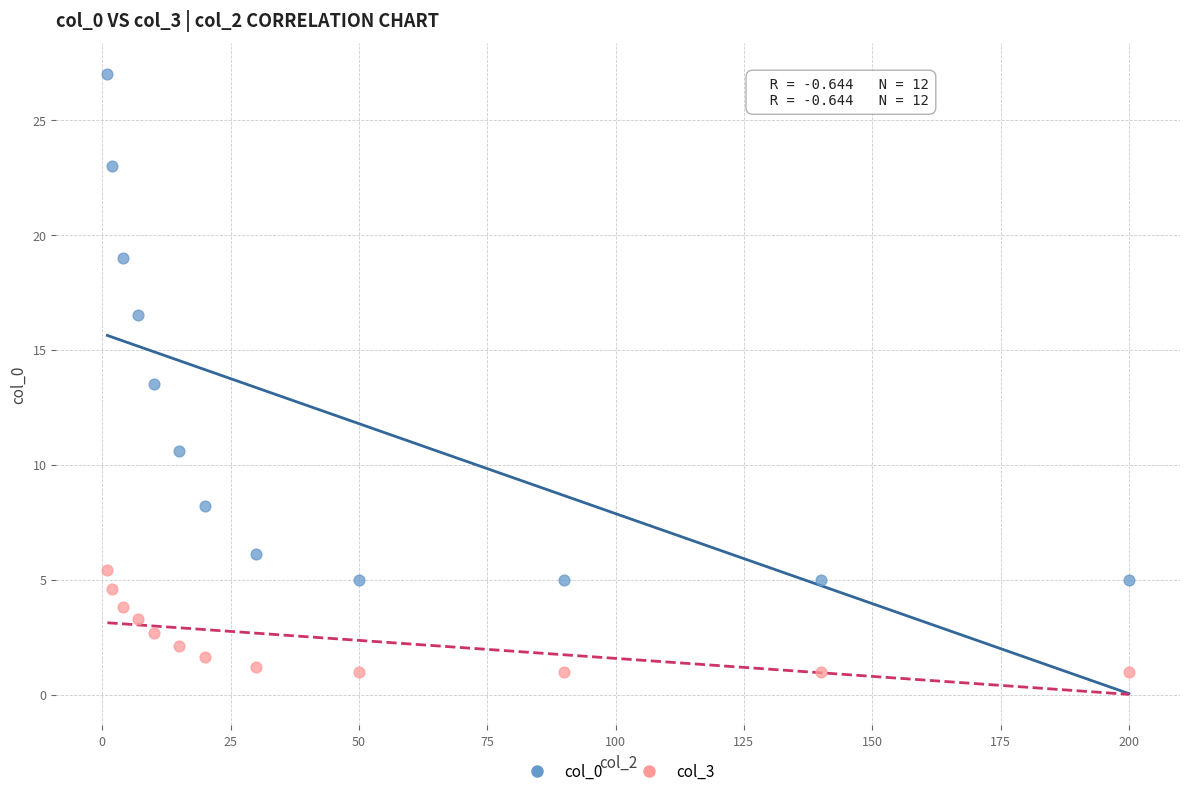

Across all series, what Y value is closest to 14?

13.5